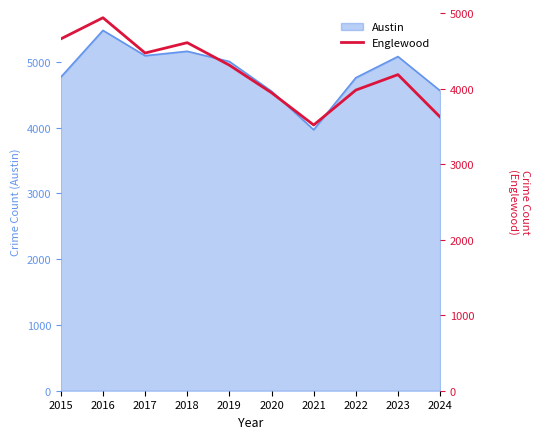

At which label is the value closest to 4228?

2023